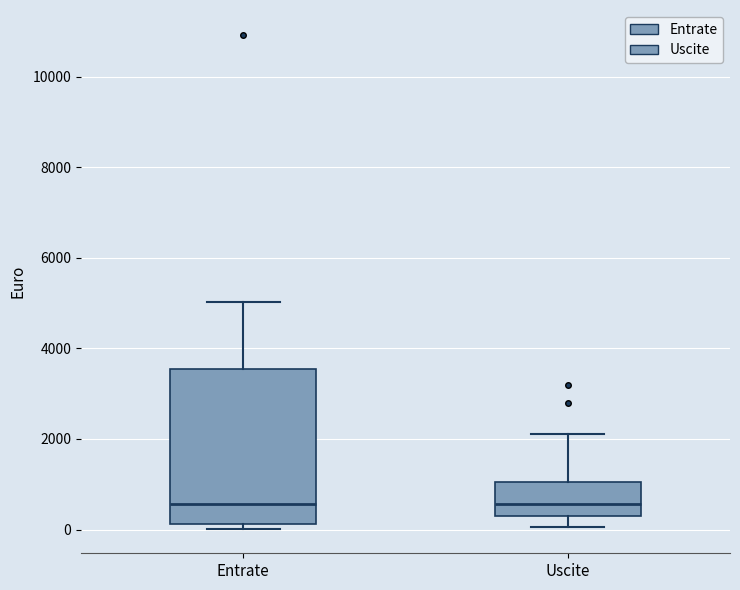

Reading left to right, read every box against the y-axis: the position of its median line, the range the box covers, and the ends of its whiskers. The values are not printed on the chart, so give them approximately, as read against the axis.

Entrate: median 600, box 200 to 3600, whiskers 0 to 5000
Uscite: median 600, box 400 to 1000, whiskers 0 to 2200